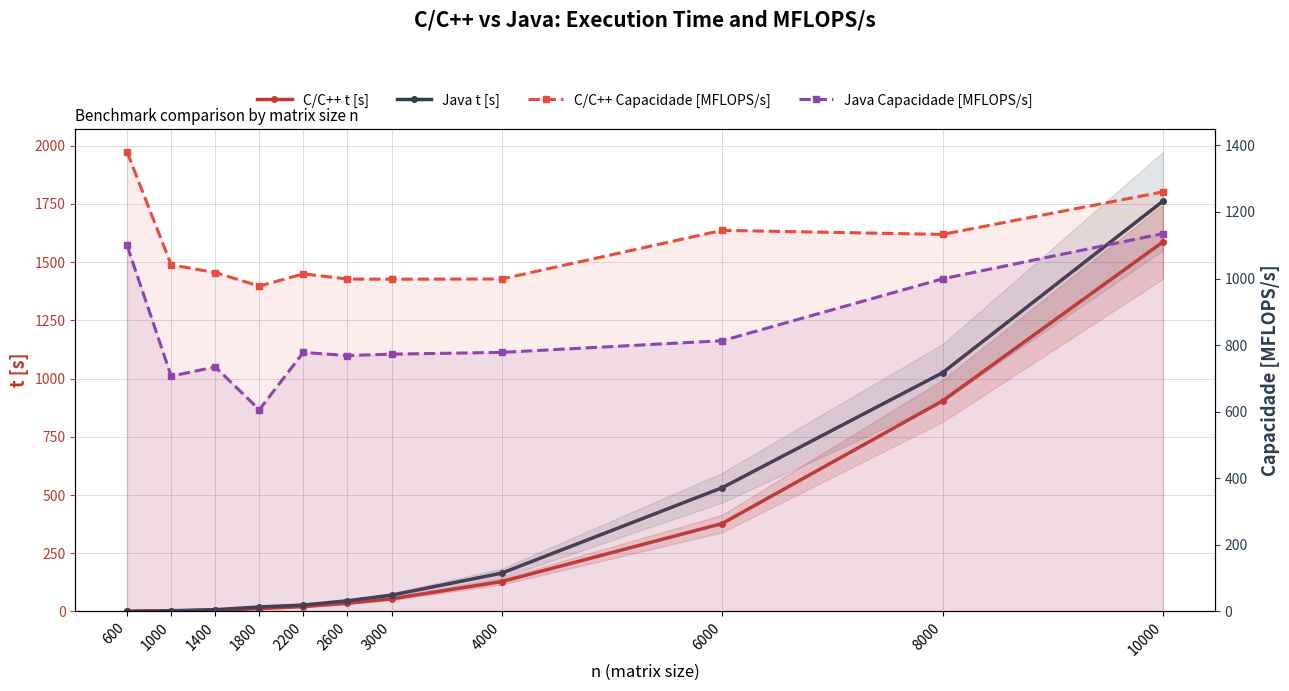

What is the difference between the second highest and second lowest values in the C/C++ Capacidade [MFLOPS/s] series?

262.4